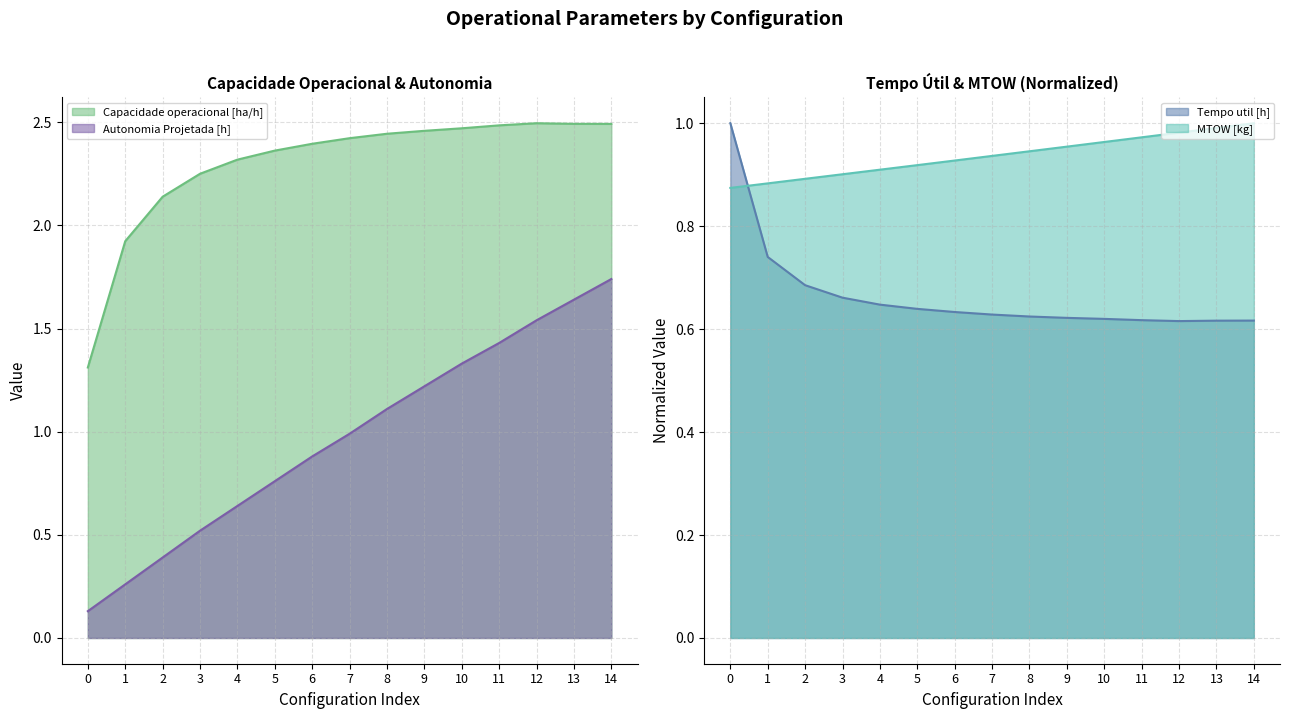

What are all the series names shown in the legend?

Capacidade operacional [ha/h], Tempo util [h], Autonomia Projetada [h], MTOW [kg]